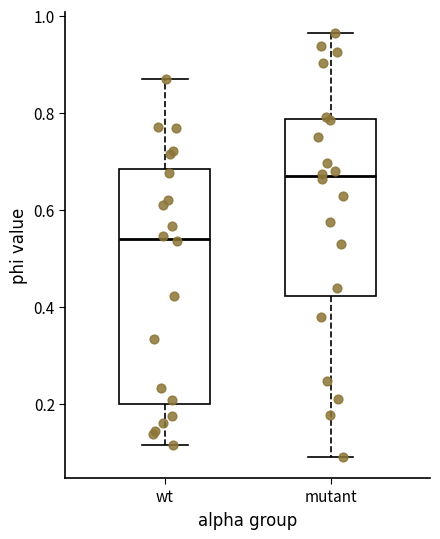

Which box has the lowest median line?

wt